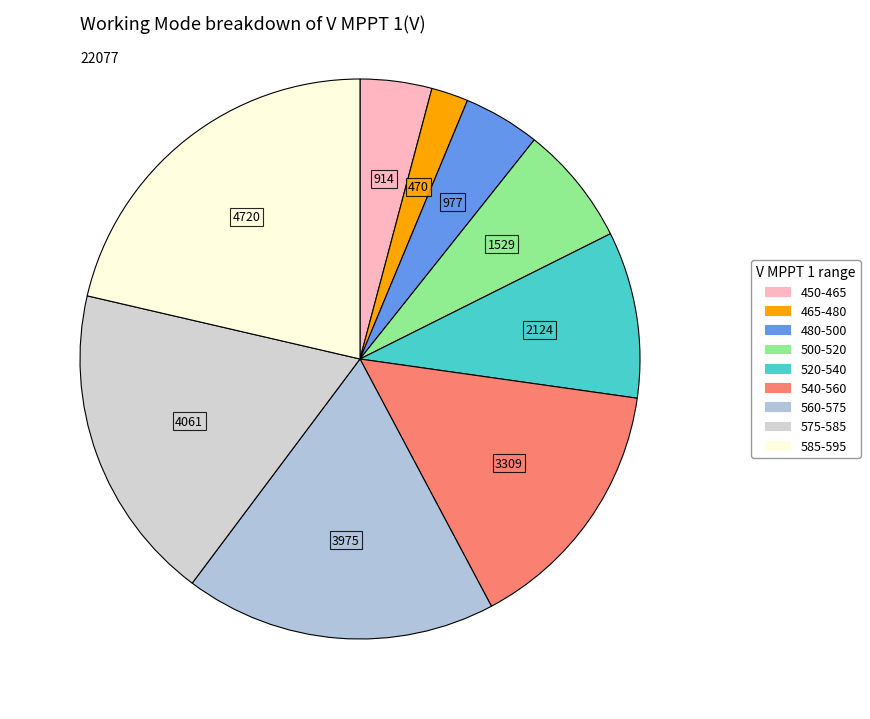

How many slices are in this pie chart?

9